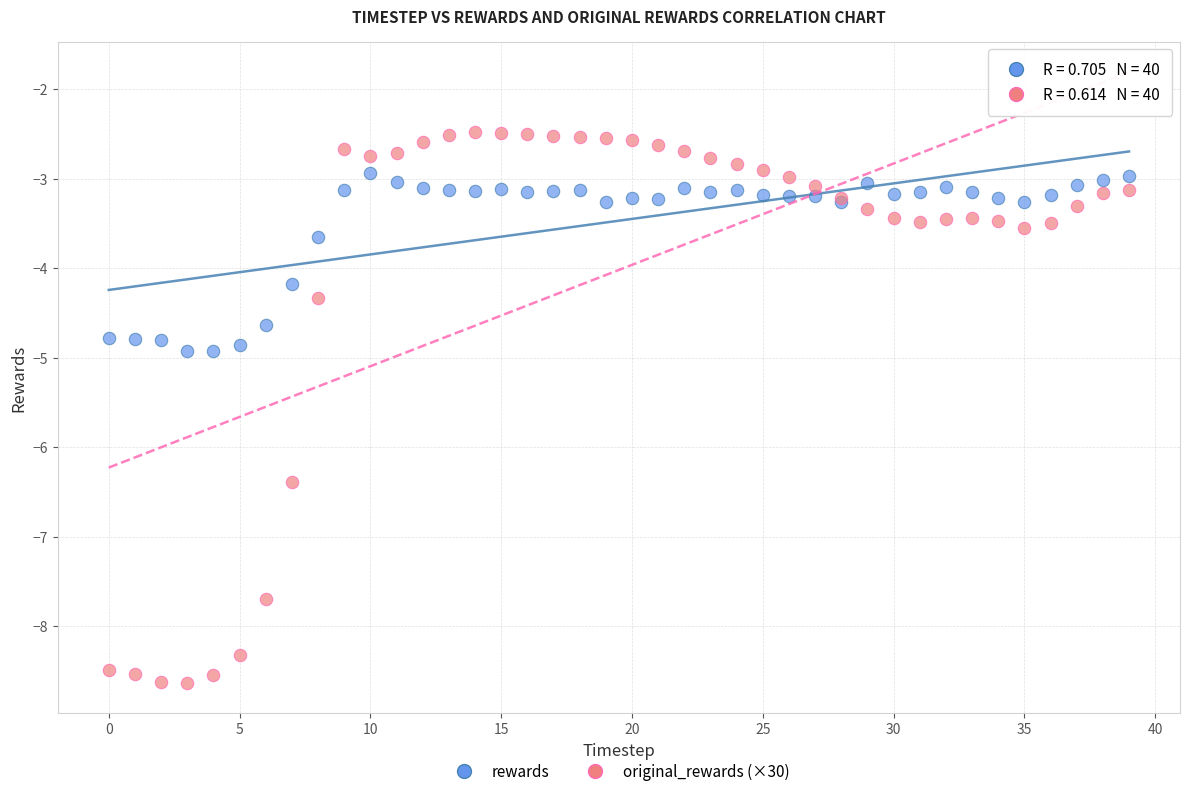

Which series reaches the maximum Y coordinate?

original_rewards (×30)